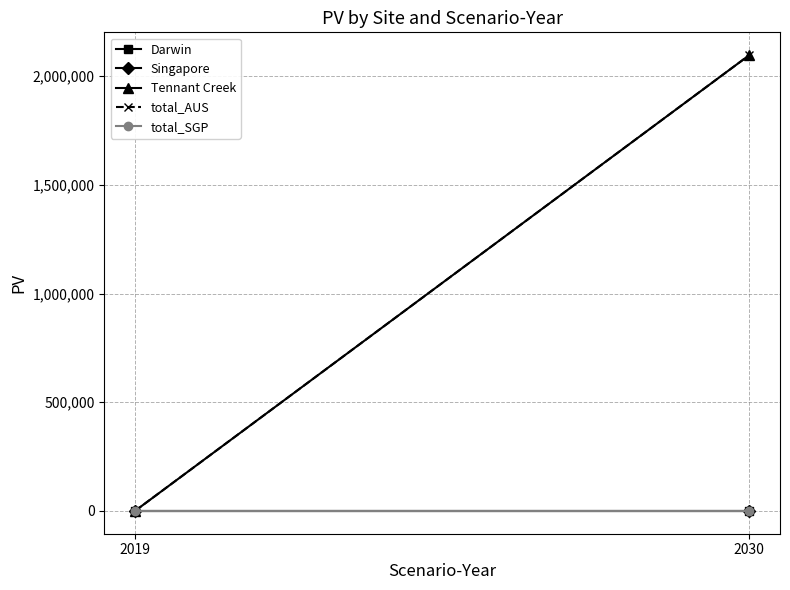

Which series changed the most between 2019 and 2030?

Tennant Creek